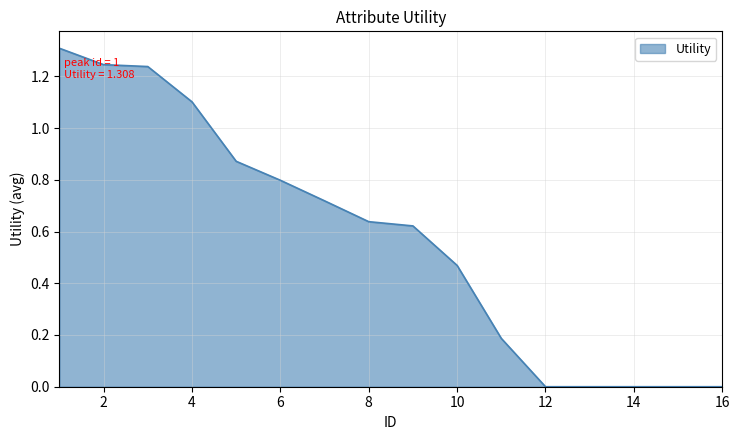

How many distinct data groups are displayed?

1